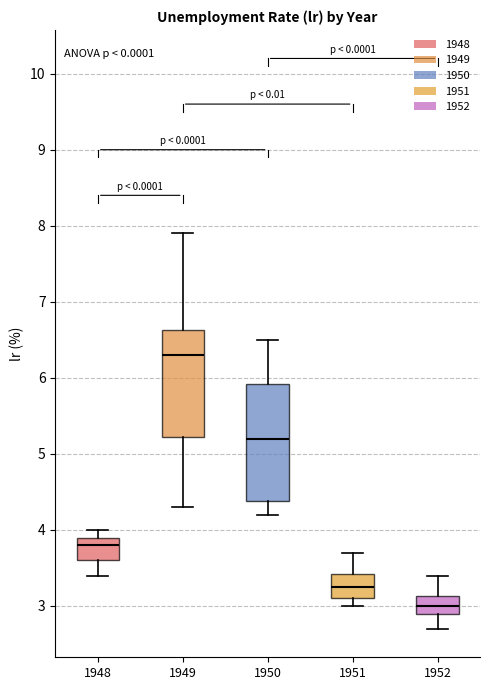

Reading left to right, read every box against the y-axis: the position of its median line, the range the box covers, and the ends of its whiskers. The values are not printed on the chart, so give them approximately, as read against the axis.

1948: median 3.8, box 3.6 to 3.9, whiskers 3.4 to 4.0
1949: median 6.3, box 5.2 to 6.6, whiskers 4.3 to 7.9
1950: median 5.2, box 4.4 to 5.9, whiskers 4.2 to 6.5
1951: median 3.3, box 3.1 to 3.4, whiskers 3.0 to 3.7
1952: median 3.0, box 2.9 to 3.1, whiskers 2.7 to 3.4